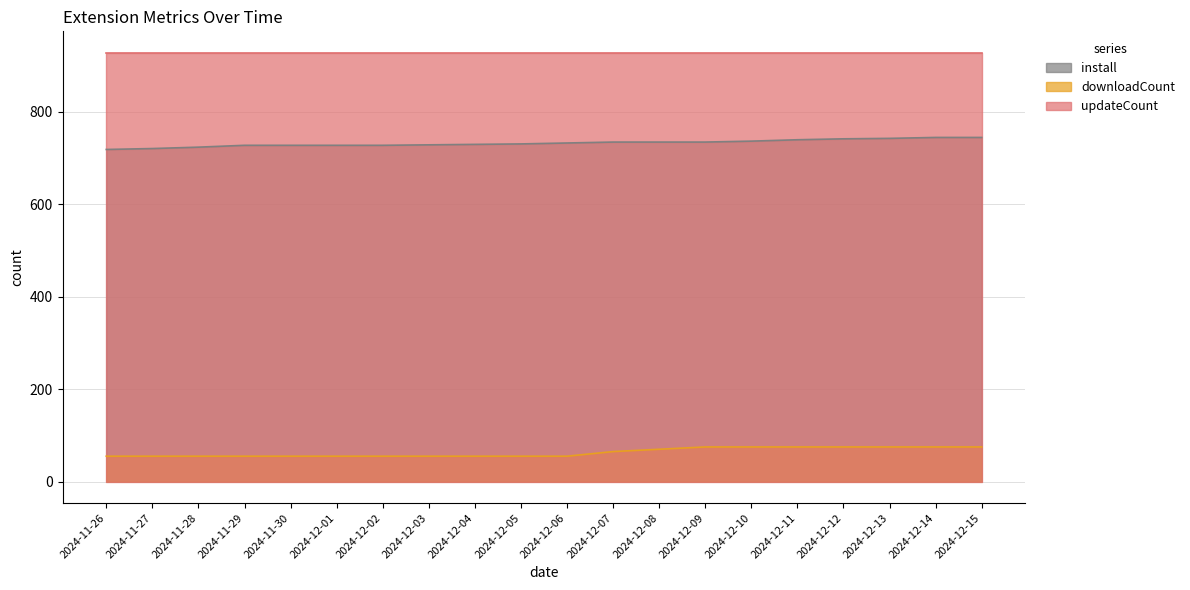

What is the value of the install point at the 16th from the left?

739